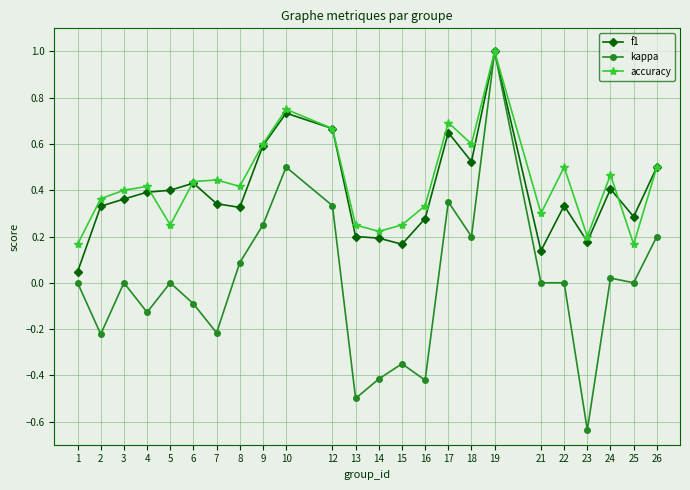

At which category is the sum across all series the highest?

19